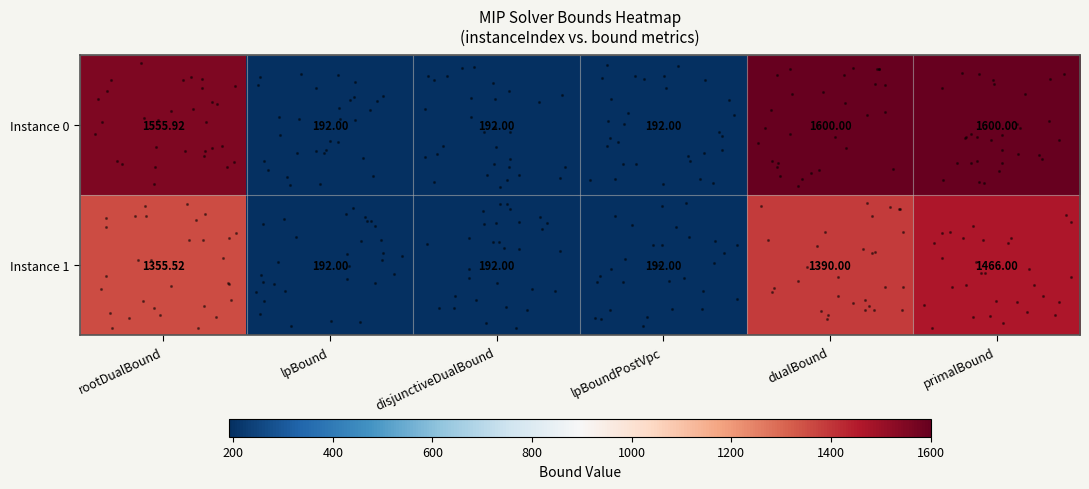

Where is Instance 1 nearest to the value 829?

rootDualBound